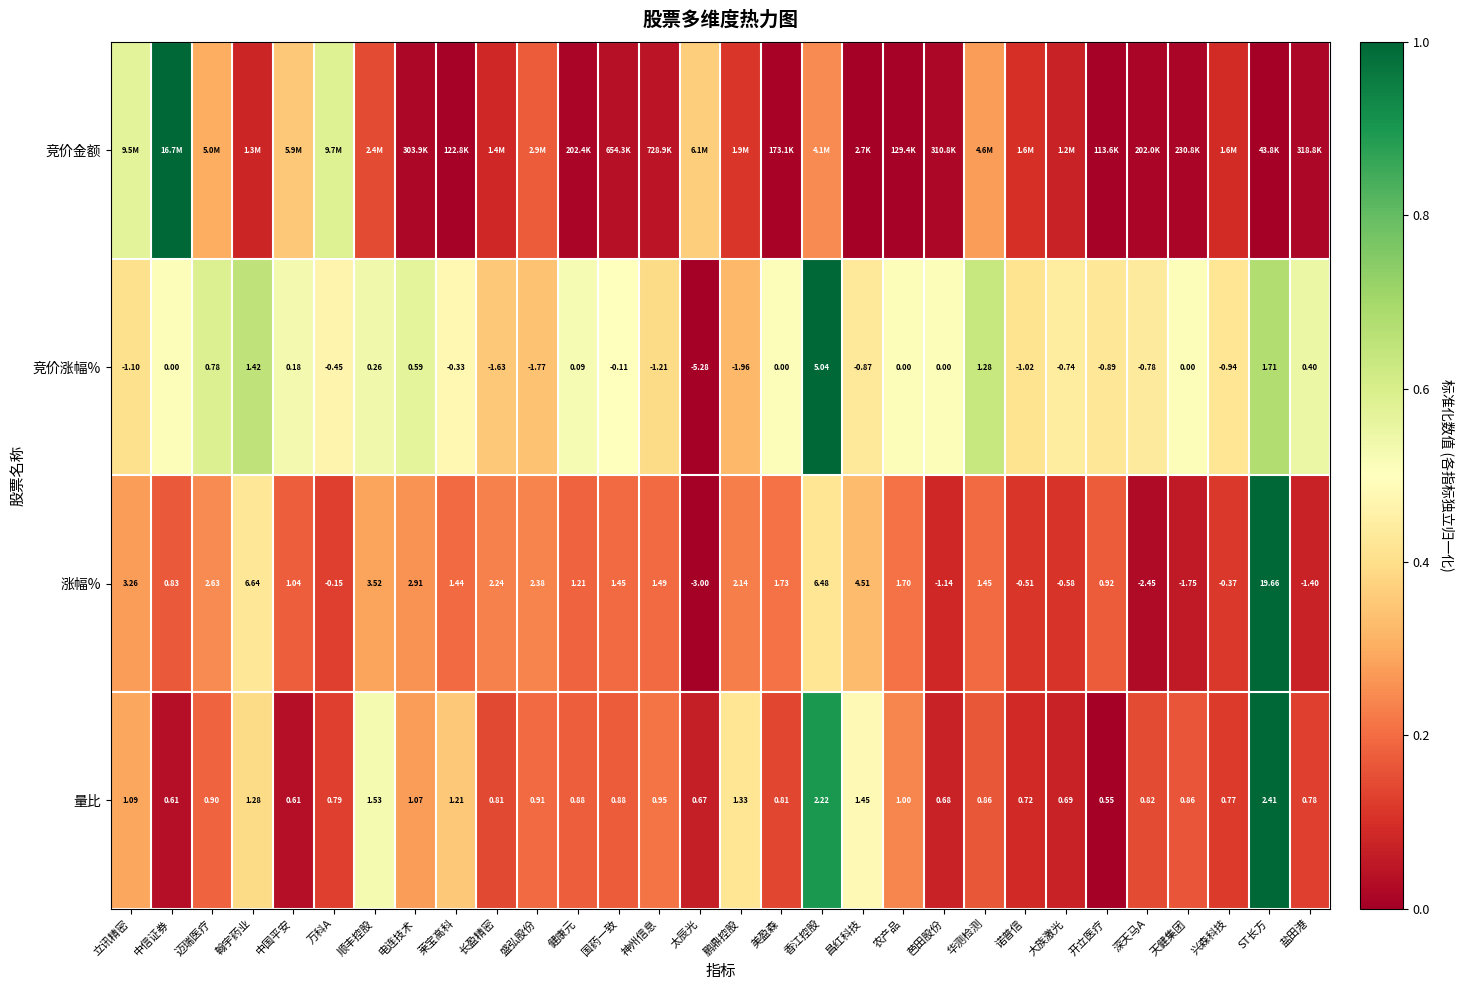

At which label is 量比 closest to 1?

农产品